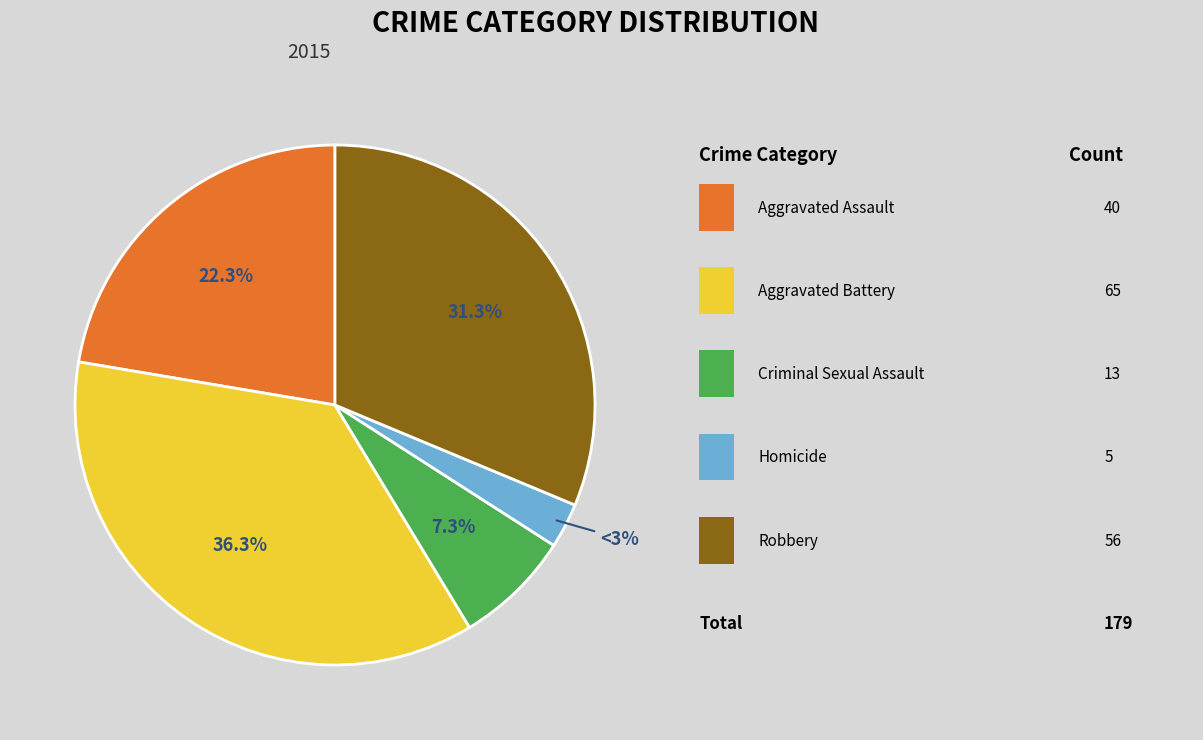

Is there any slice that represents more than half of the pie?

No